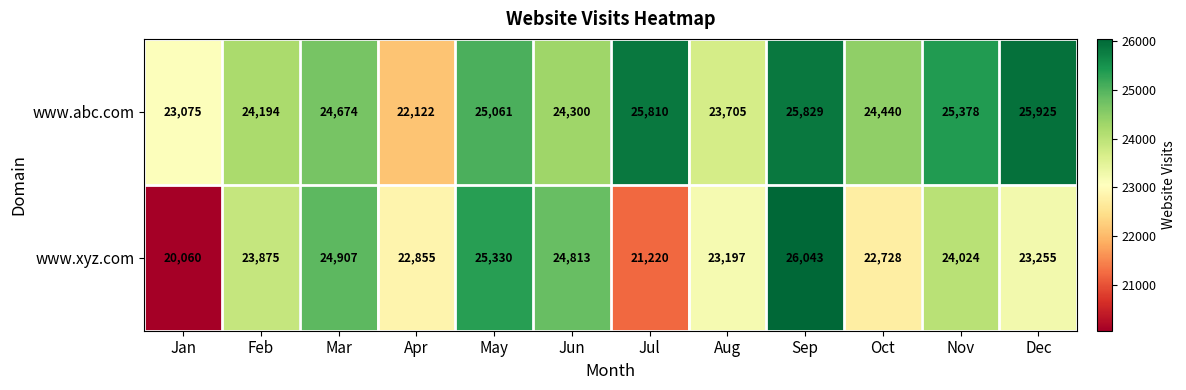

Rank the series by their average value, from lowest to highest.

www.xyz.com, www.abc.com